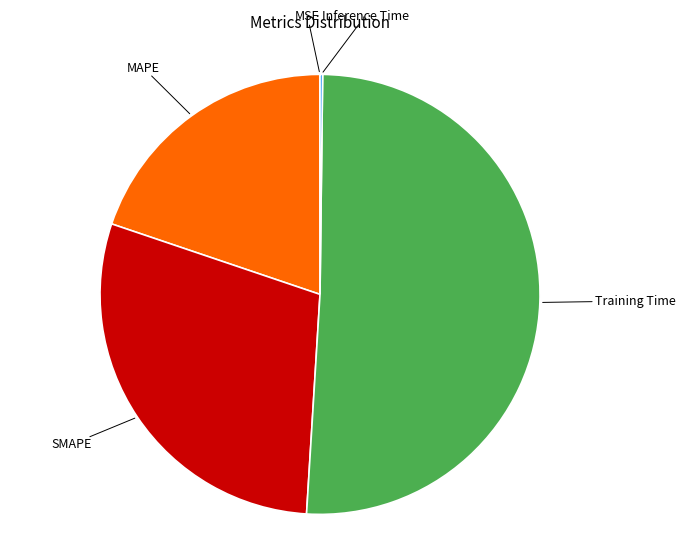

Is there any slice that represents more than half of the pie?

Yes